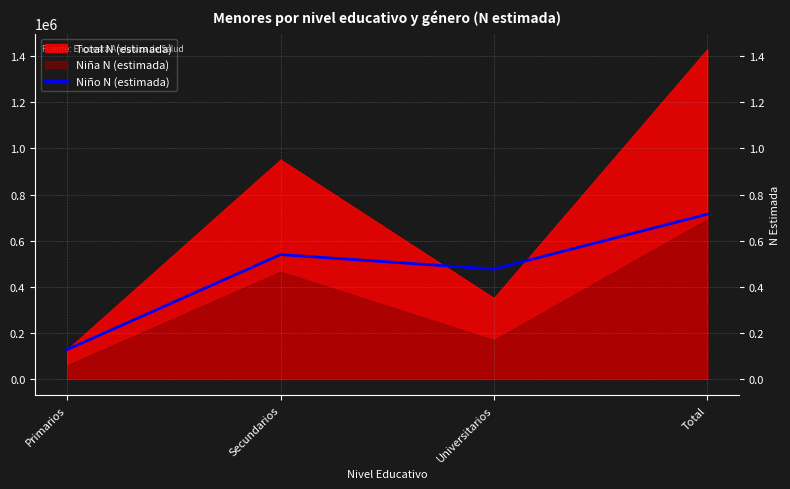

True or false: the data shows 714710.5 at Total.

True